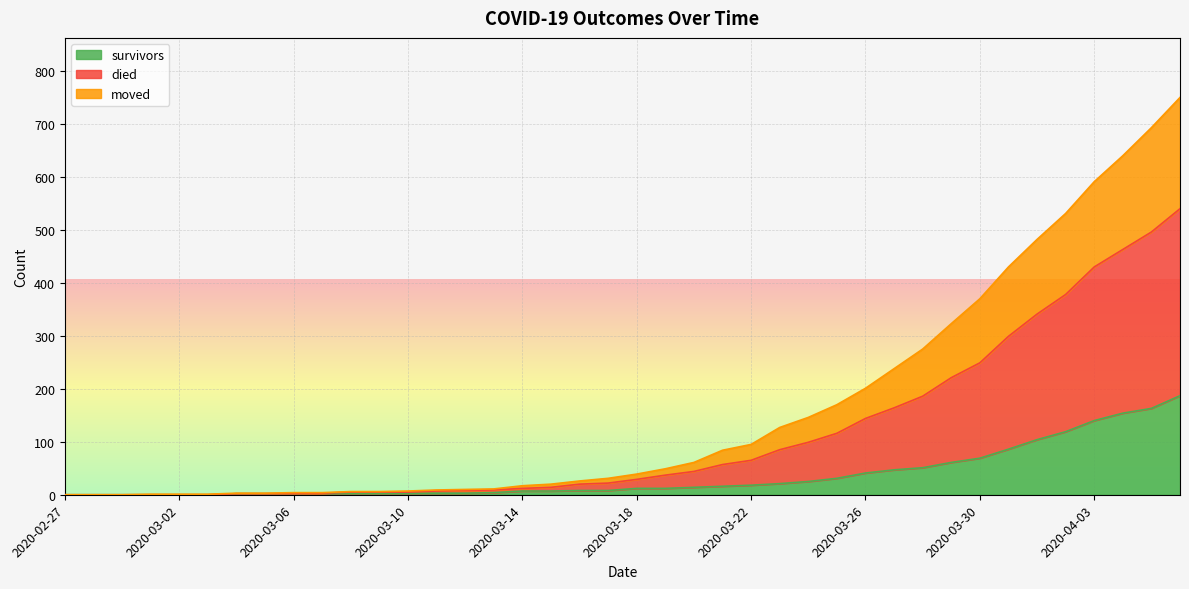

What position from the left is 2020-03-18?

21